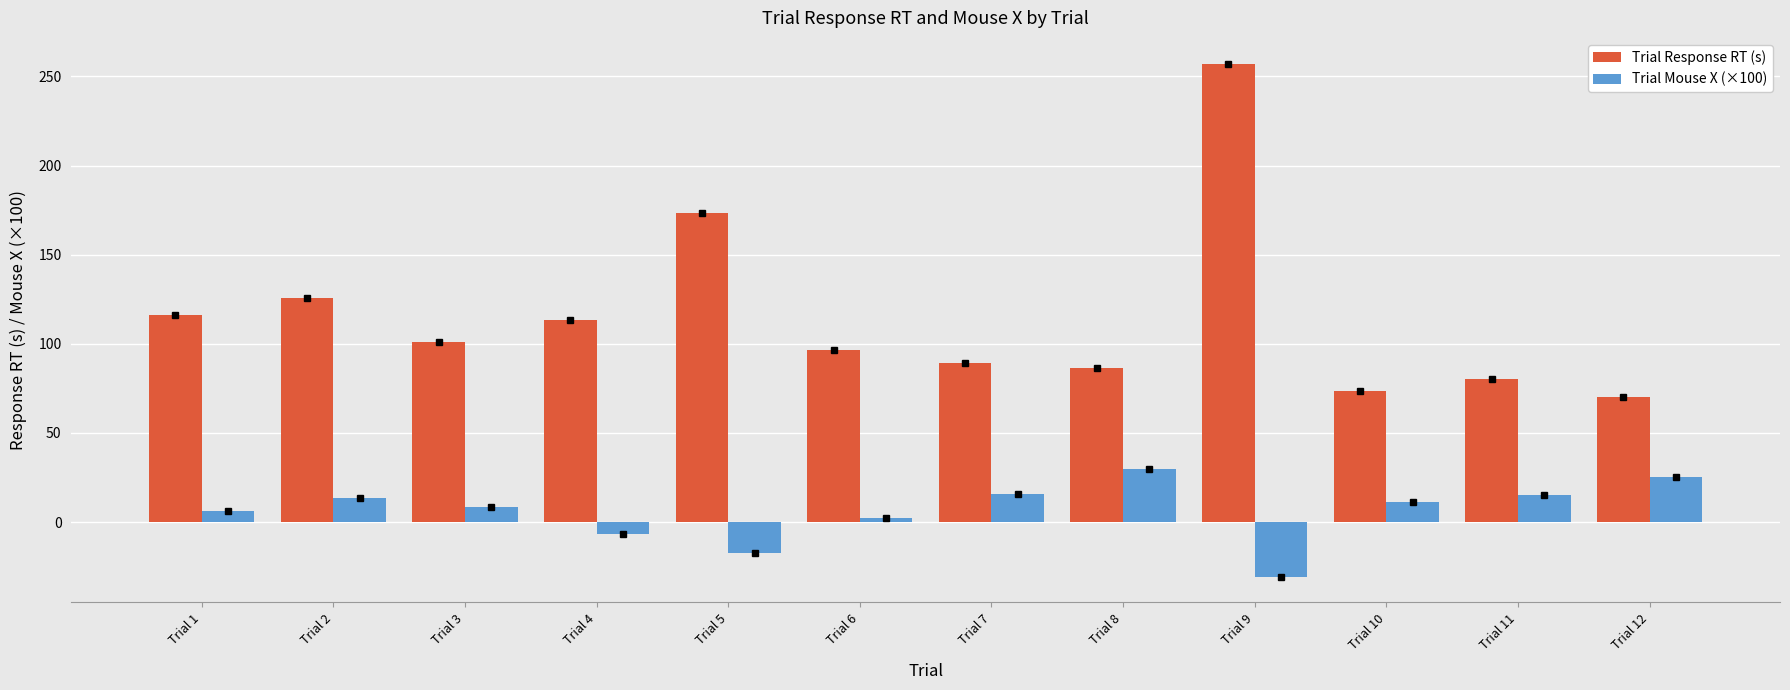

What is the minimum value for Trial Response RT (s)?

70.2